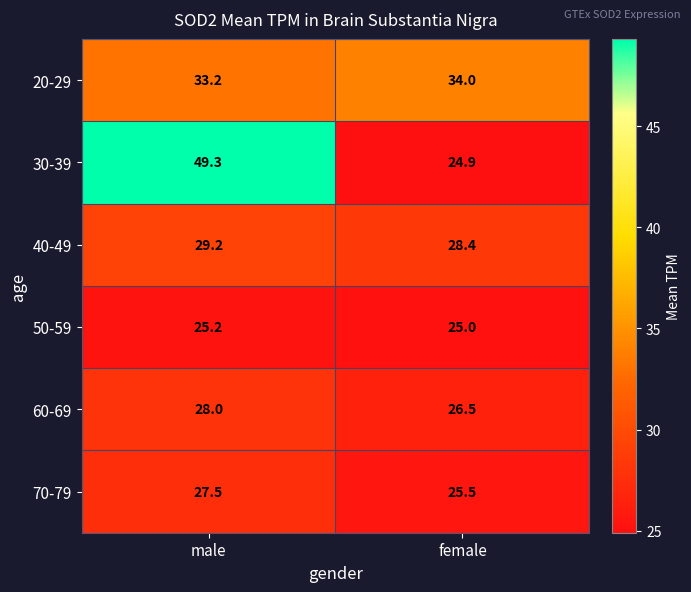

Which category has the highest value across all series?

male